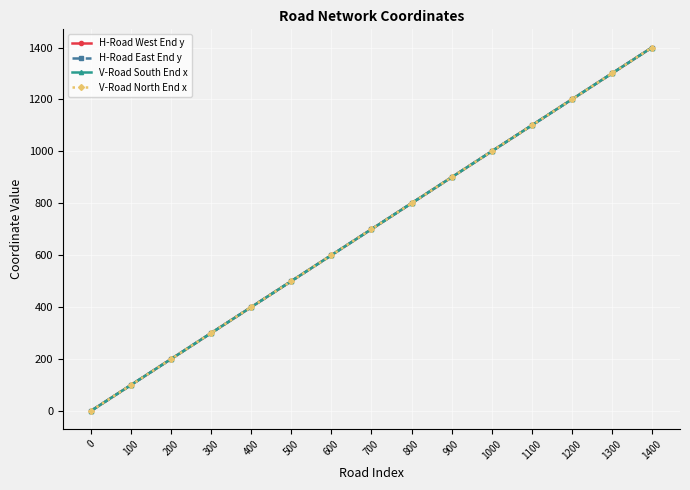

Which series has the largest total across all categories?

H-Road West End y